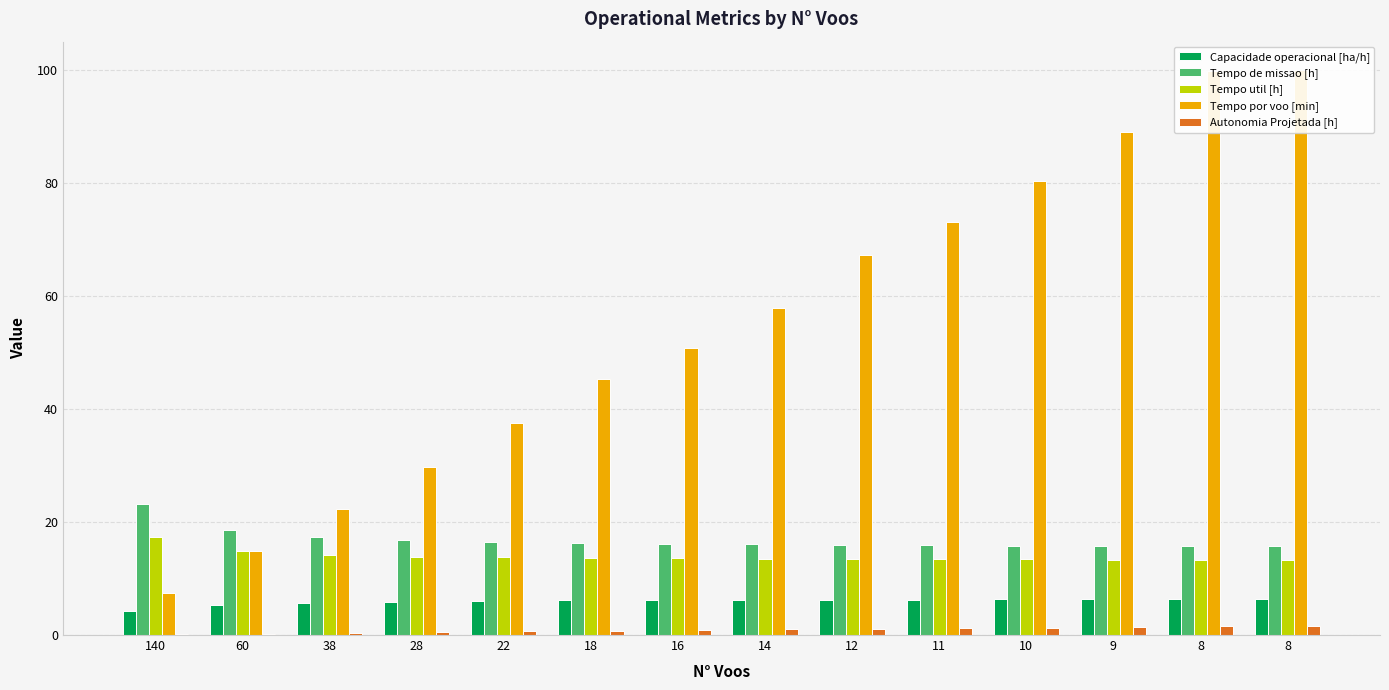

Are the bars horizontal?

No